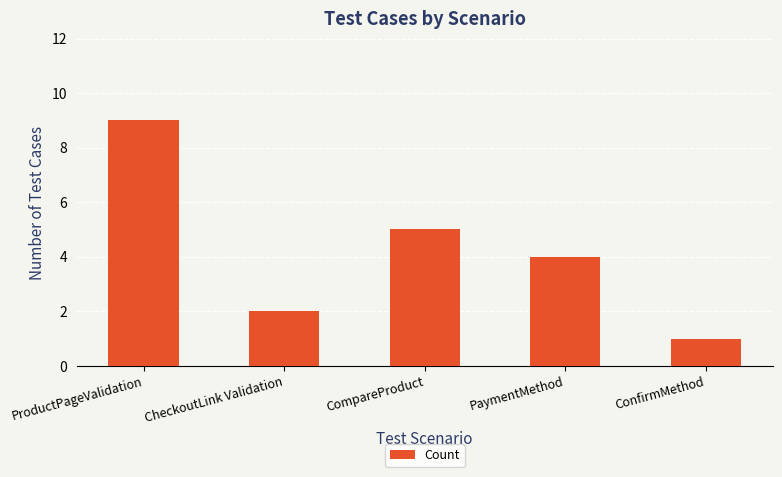

How many series are shown in this chart?

1